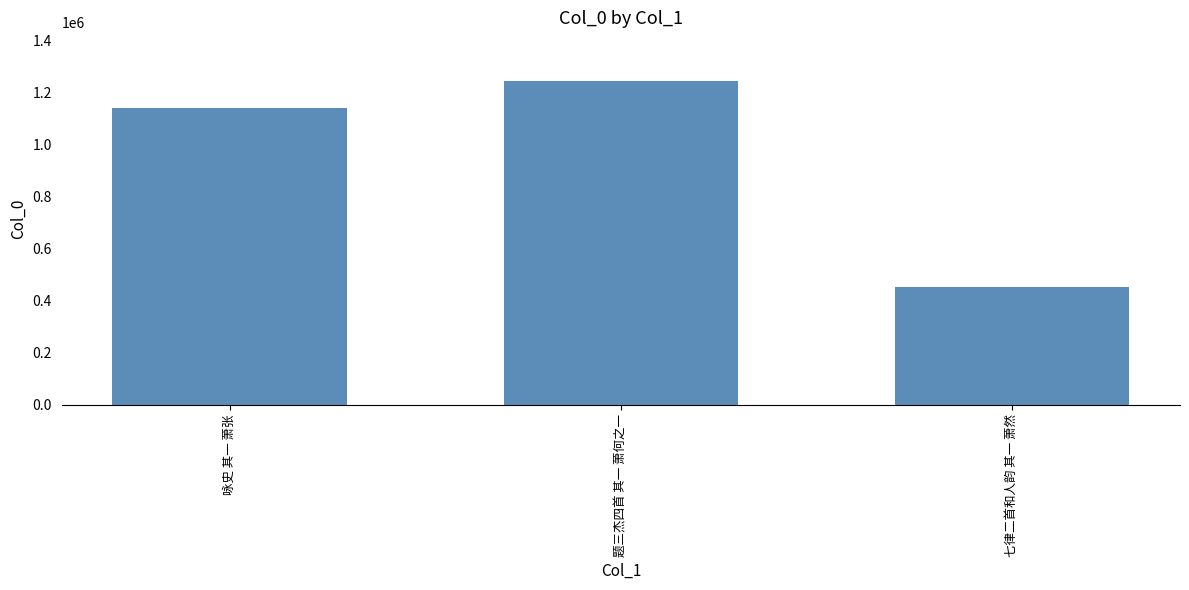

What is the ratio of the value at 七律二首和人韵 其一 萧然 to the value at 题三杰四首 其一 萧何之一?

0.4